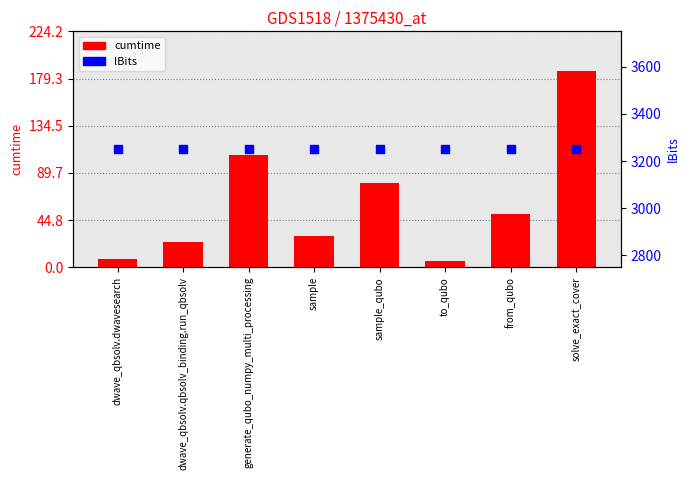

Which series has the widest spread of Y values?

cumtime